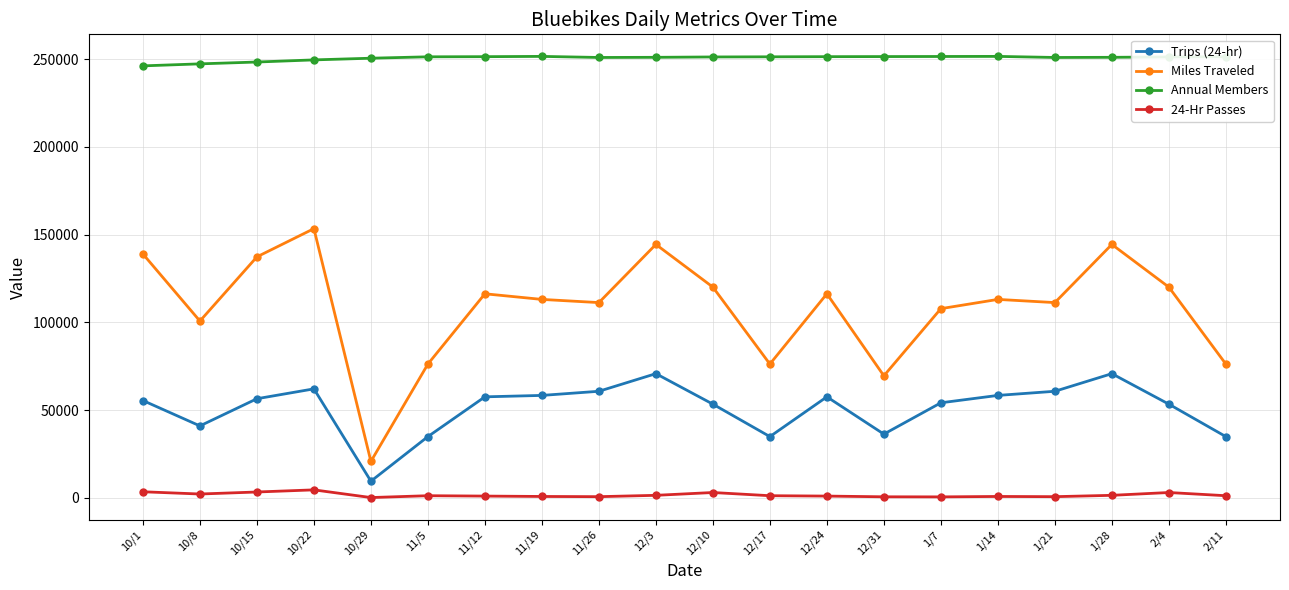

Is it true that 24-Hr Passes equals 1485 at 12/3?

True